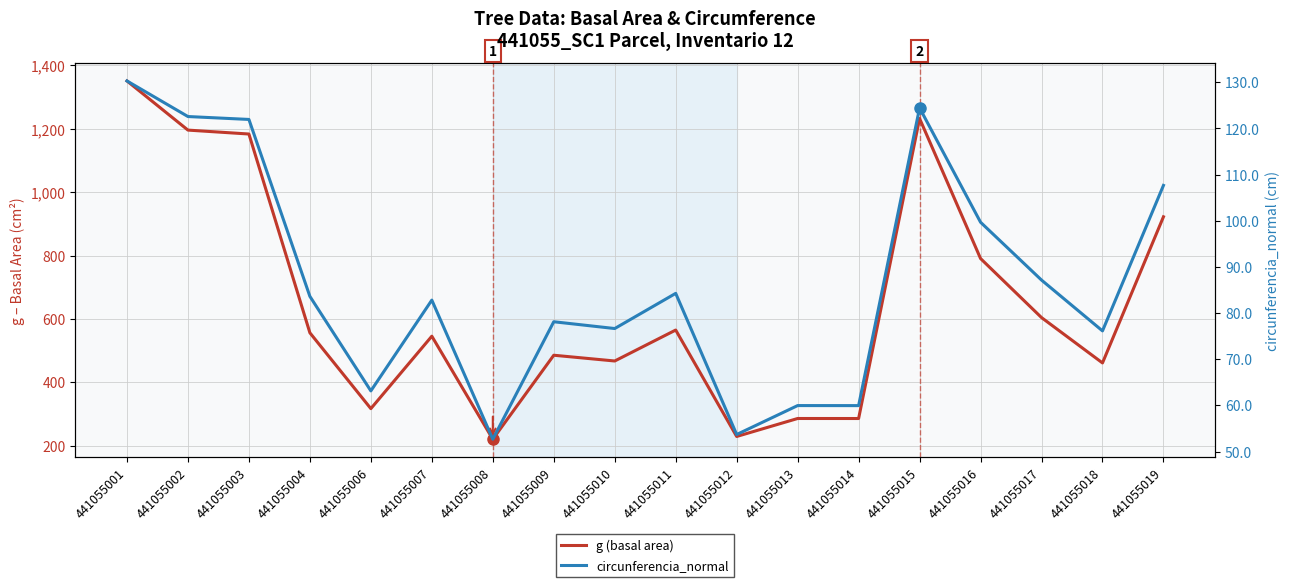

Does the chart have visible grid lines?

Yes